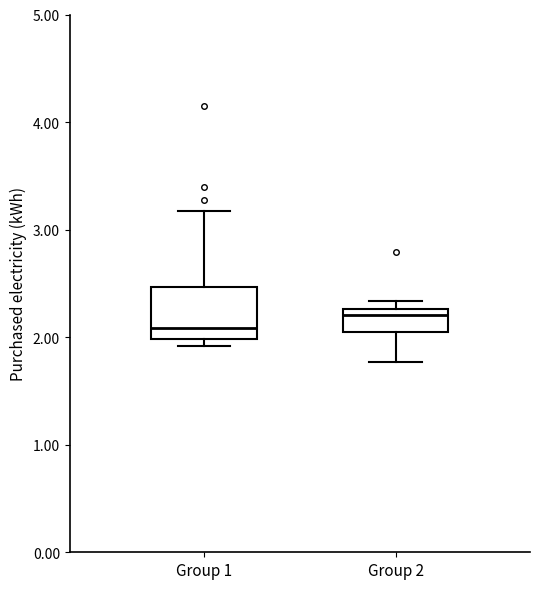

Which box is the tallest, from its lower edge to its upper edge?

Group 1